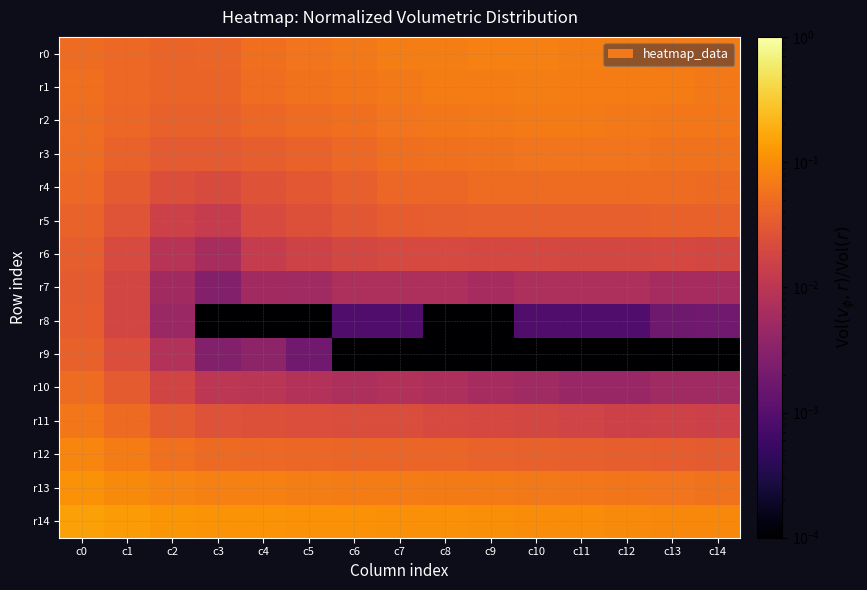

How many data points does each series have?

15